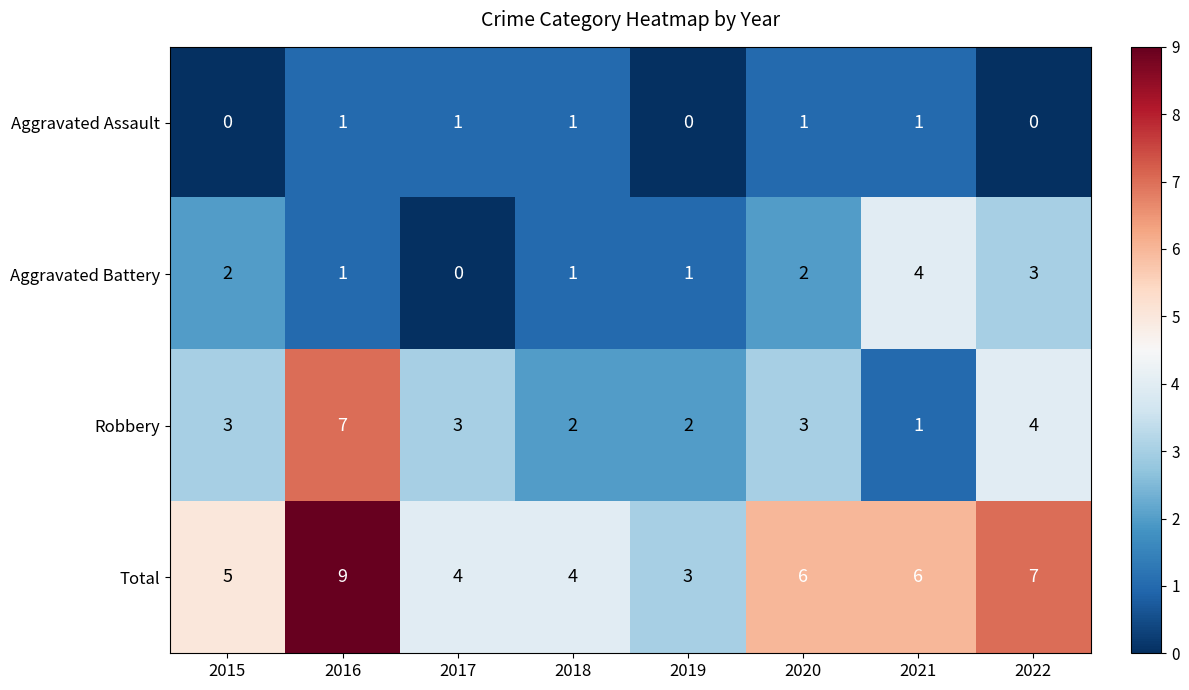

True or false: Aggravated Assault has a value of 0 at 2016.

False